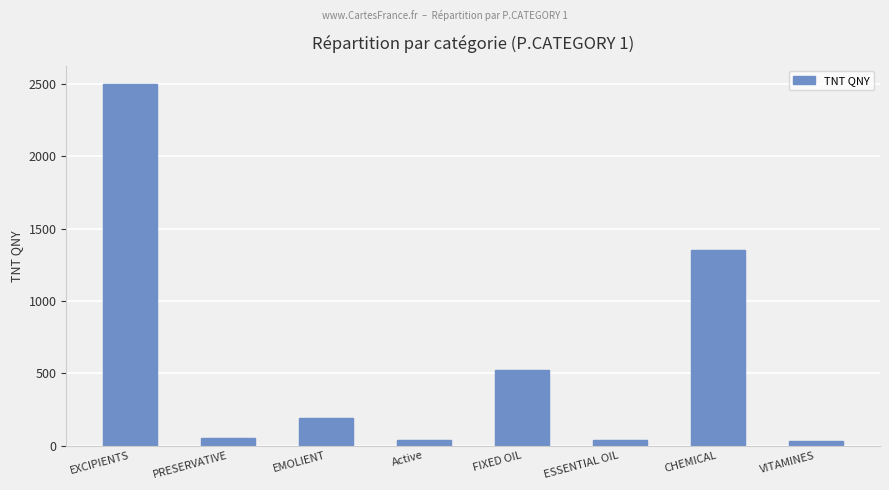

What is the change in value from EMOLIENT to Active?

-150